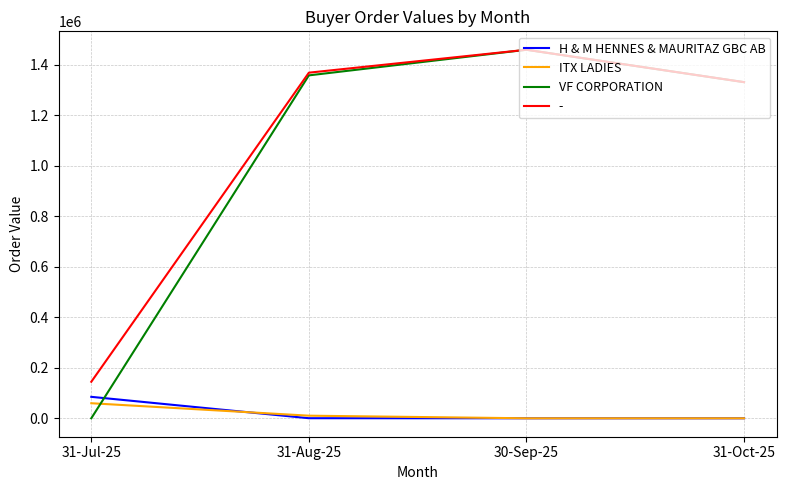

At which label does ITX LADIES reach its peak?

31-Jul-25